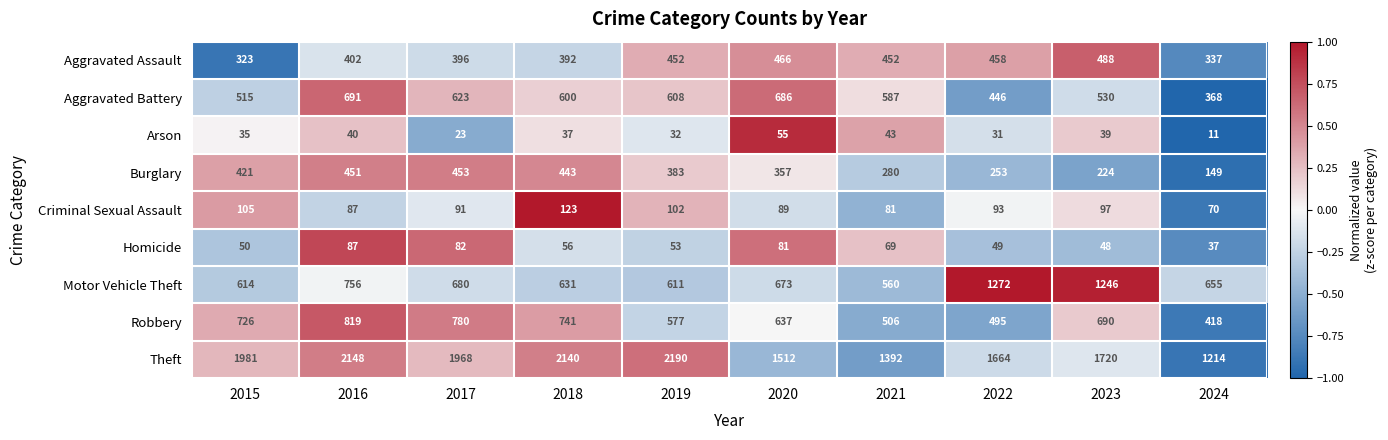

What is the spread (max minus min) of values at 2017?

1945